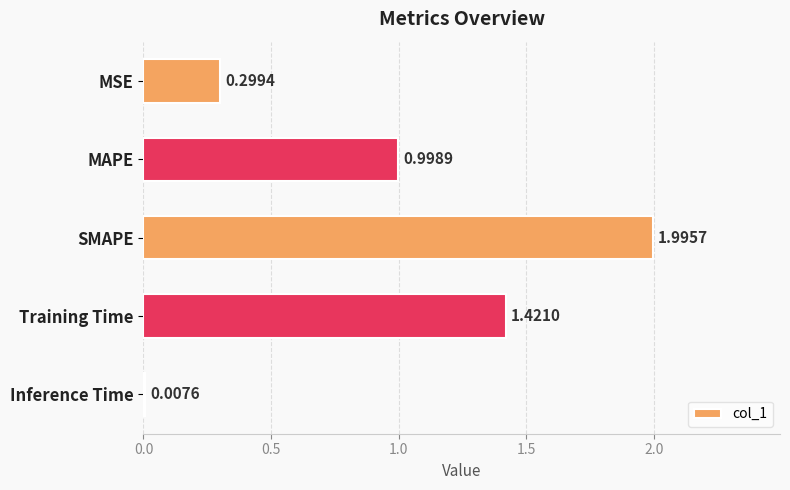

What is the label of the 4th bar from the bottom?

MAPE